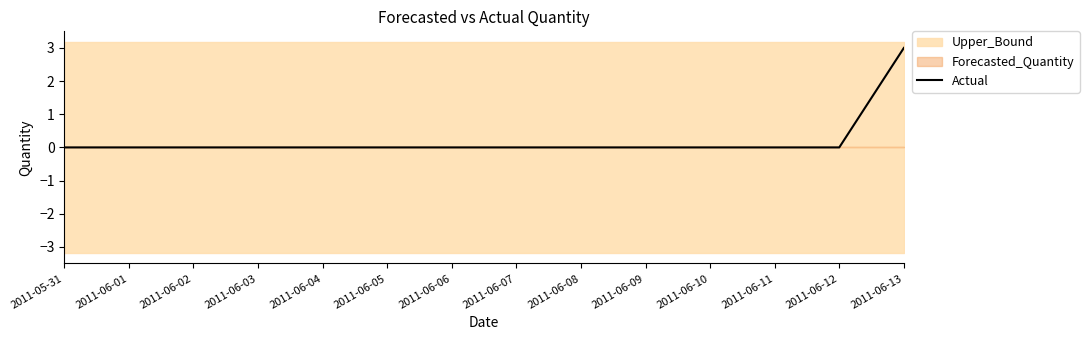

Is this an area chart (filled region under the line)?

No